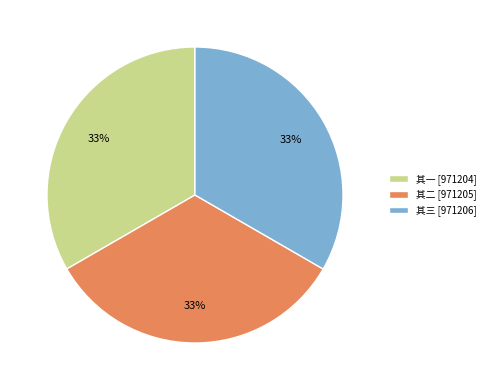

Is there a majority slice in this chart?

No